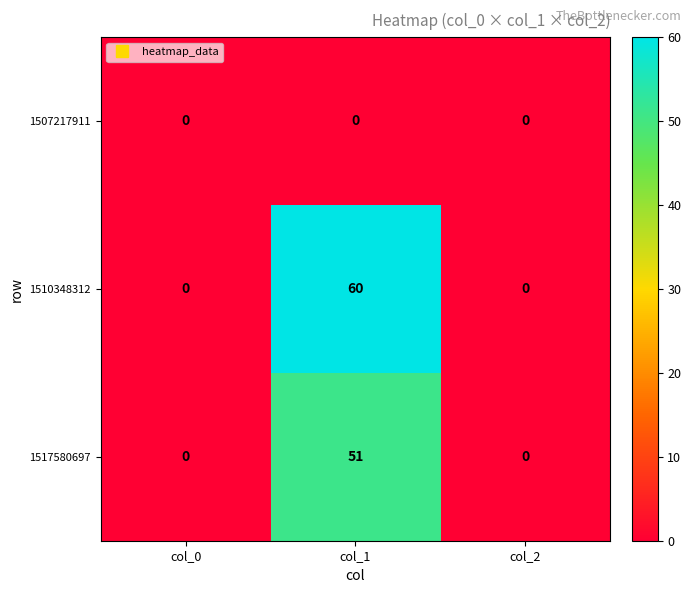

Rank the series by their average value, from lowest to highest.

1507217911, 1517580697, 1510348312